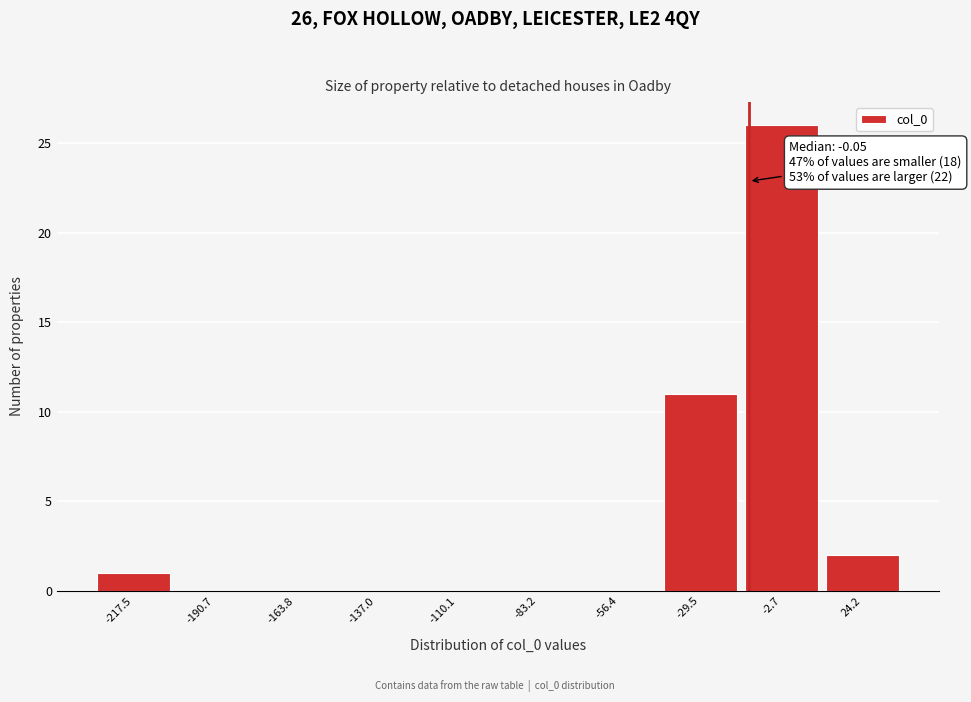

Reading left to right, extract all data points from this chart.

-217.5=1	-190.7=0	-163.8=0	-137.0=0	-110.1=0	-83.2=0	-56.4=0	-29.5=11	-2.7=26	24.2=2